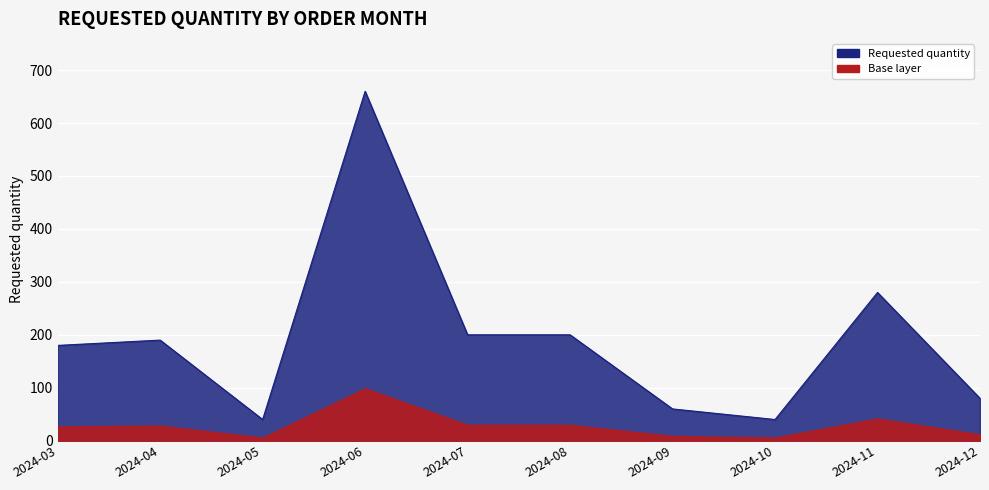

Does the chart display data point markers on the line(s)?

No